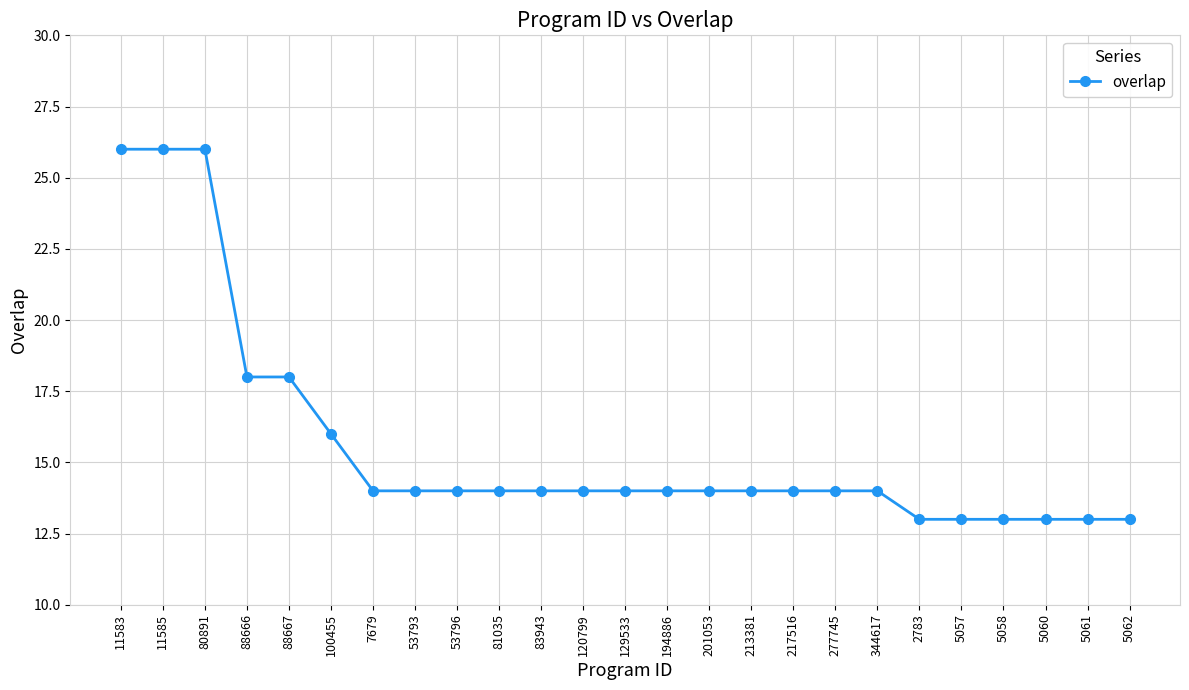

What is the smallest value displayed?

13